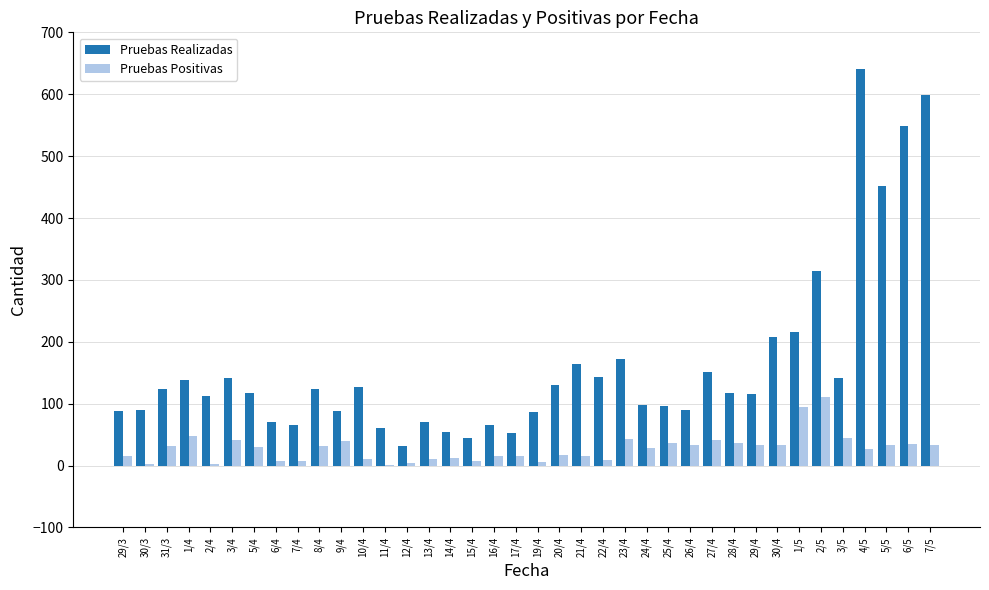

What is the maximum value for Pruebas Realizadas?

640